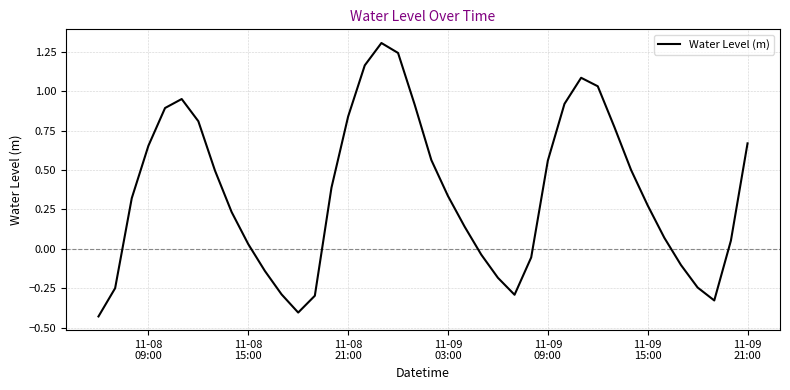

What is the sum of all values?

14.2